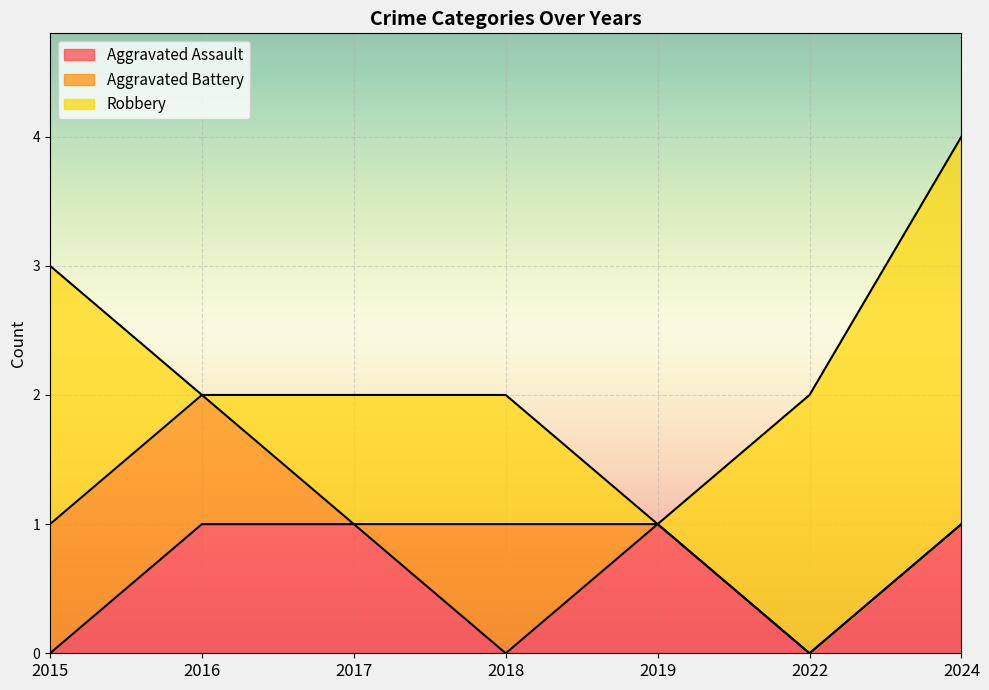

At which category is the sum across all series the highest?

2024